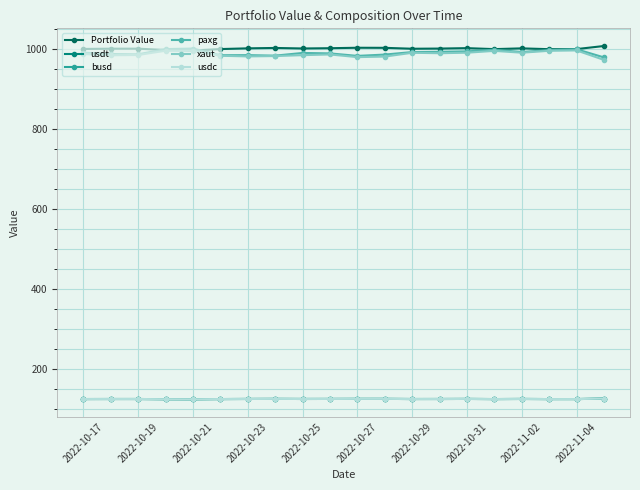

True or false: xaut and paxg intersect in this chart.

False